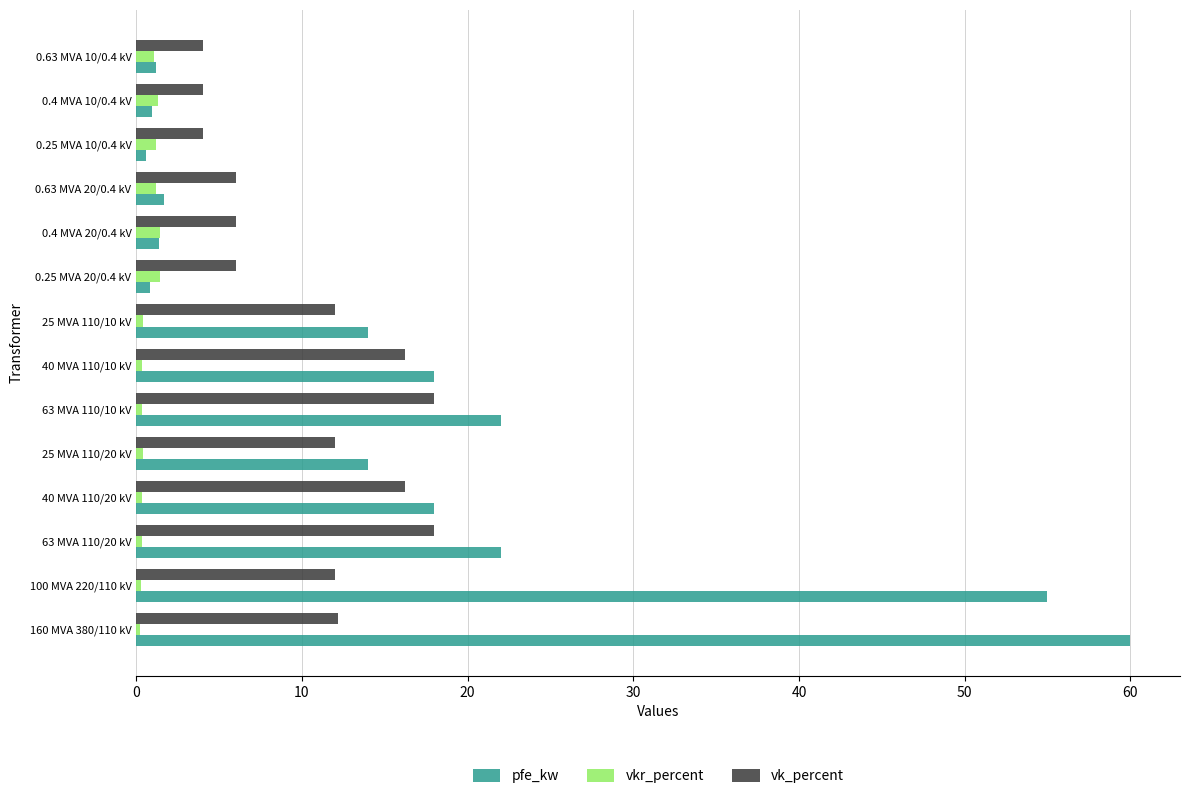

True or false: pfe_kw has a value of 27.8 at 40 MVA 110/10 kV.

False